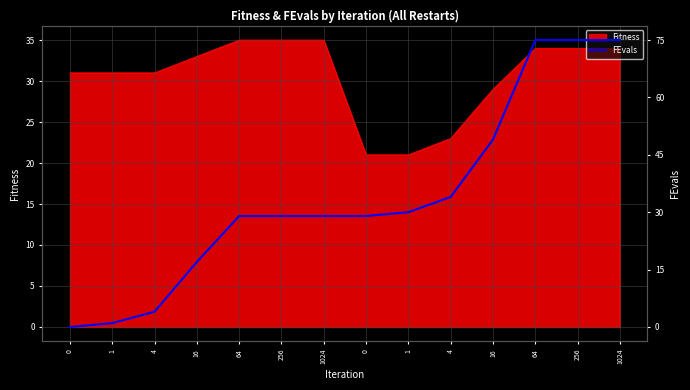

The chart shows a value of 17 at 256. True or false?

False